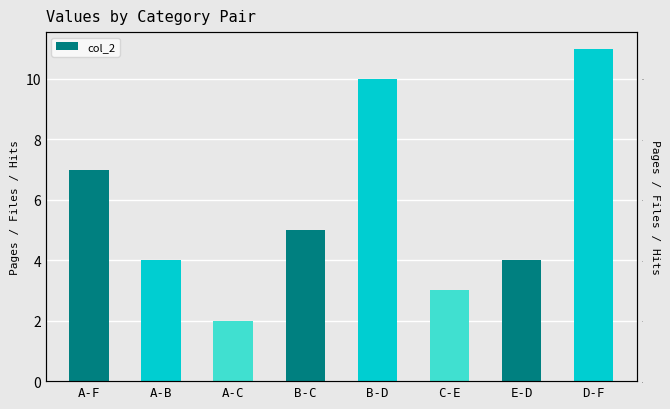

What position from the right is A-F?

8